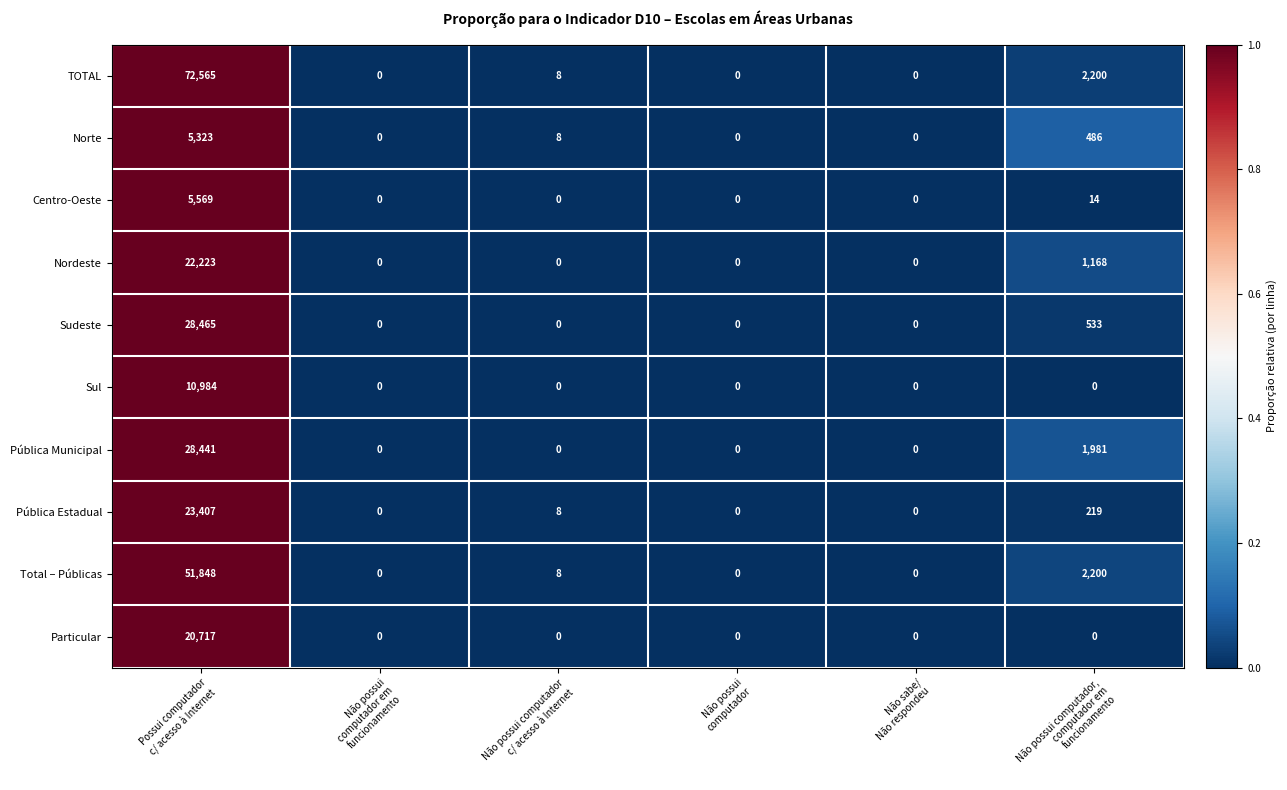

At which category is the sum across all series the highest?

Possui computador
c/ acesso à Internet